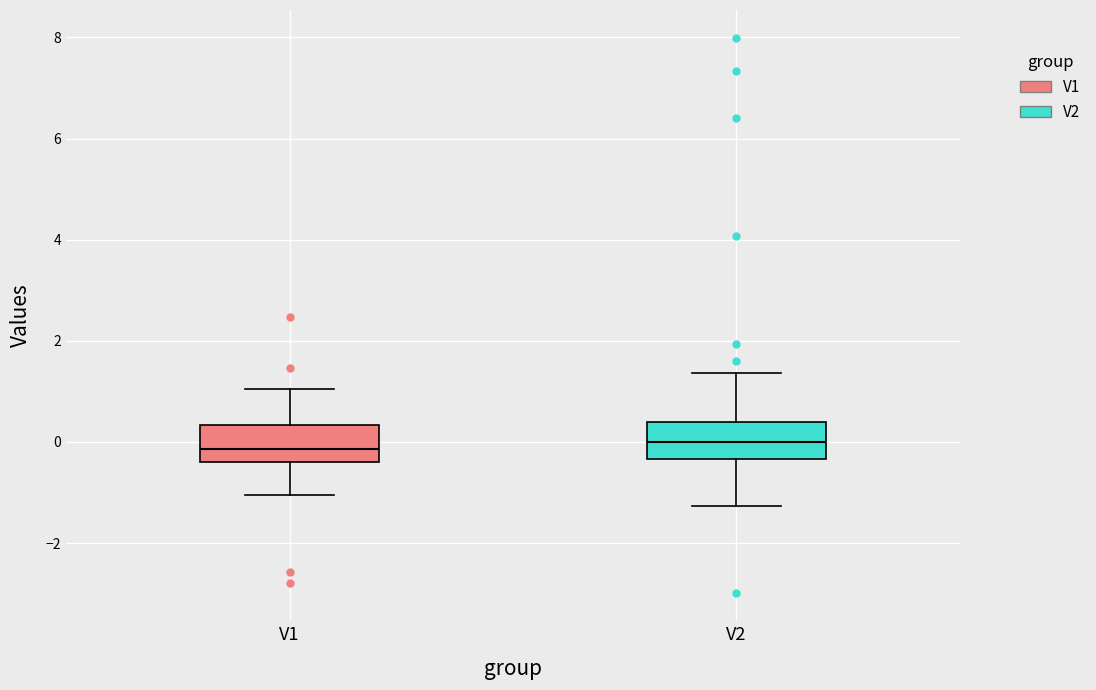

Reading left to right, read every box against the y-axis: the position of its median line, the range the box covers, and the ends of its whiskers. The values are not printed on the chart, so give them approximately, as read against the axis.

V1: median -0.2, box -0.4 to 0.4, whiskers -1.0 to 1.0
V2: median 0.0, box -0.4 to 0.4, whiskers -1.2 to 1.4